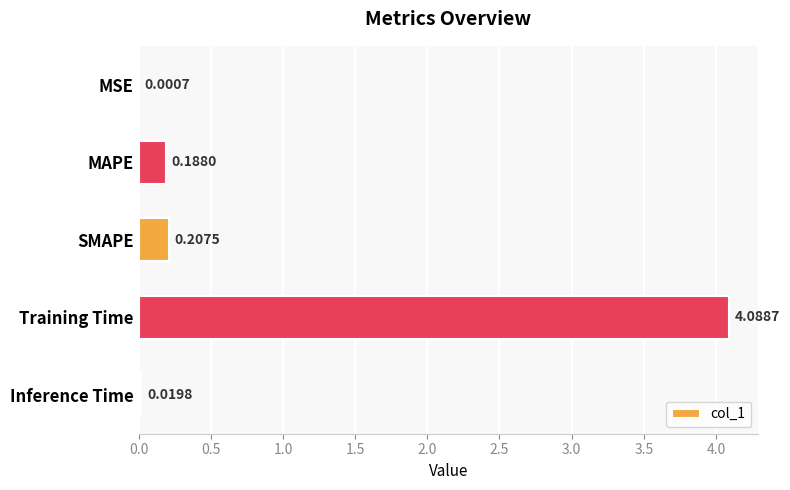

Which has a higher value, MSE or MAPE?

MAPE